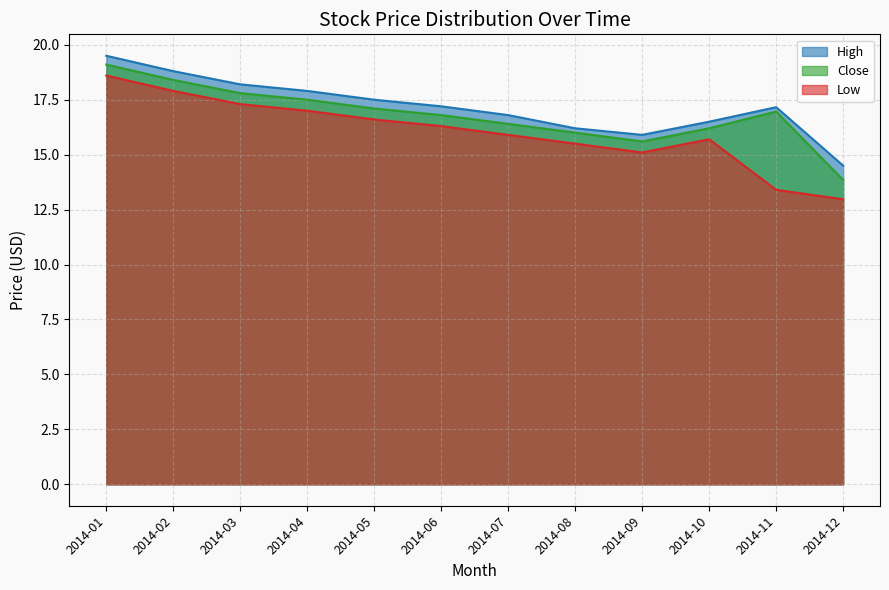

Which series has the largest range (max minus min)?

Low